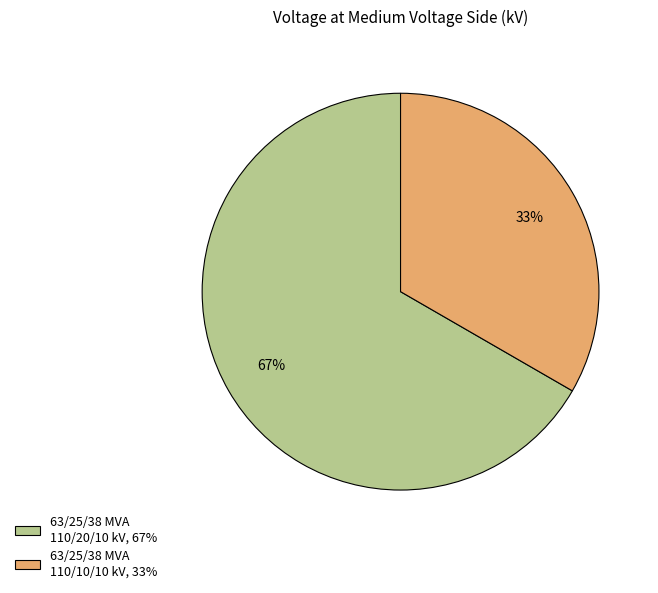

Count the number of slices in the pie.

2